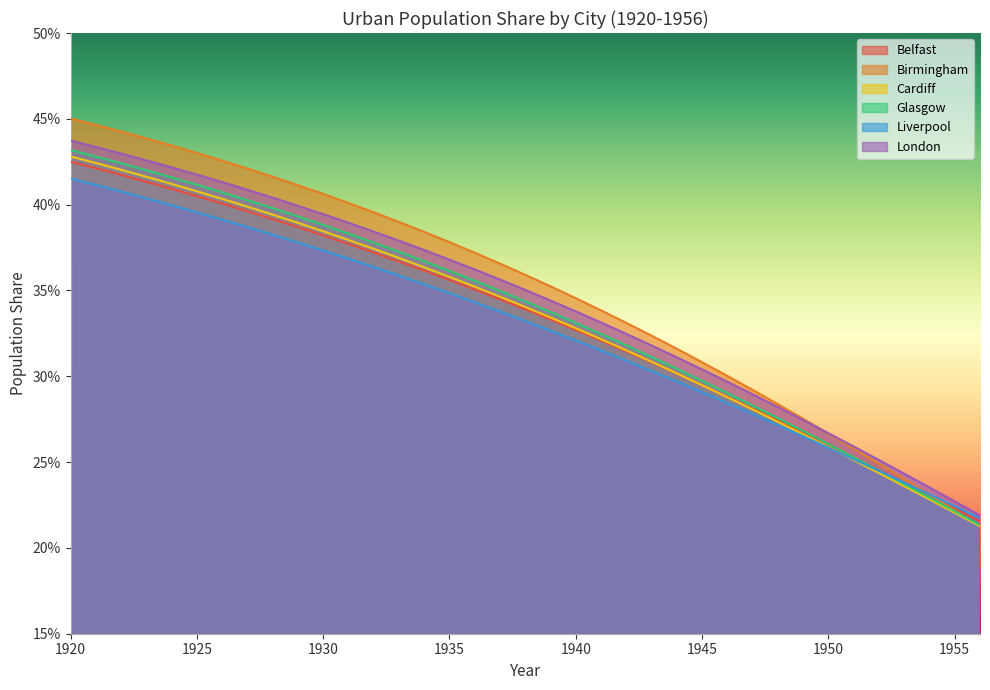

What is the smallest value displayed?

0.2